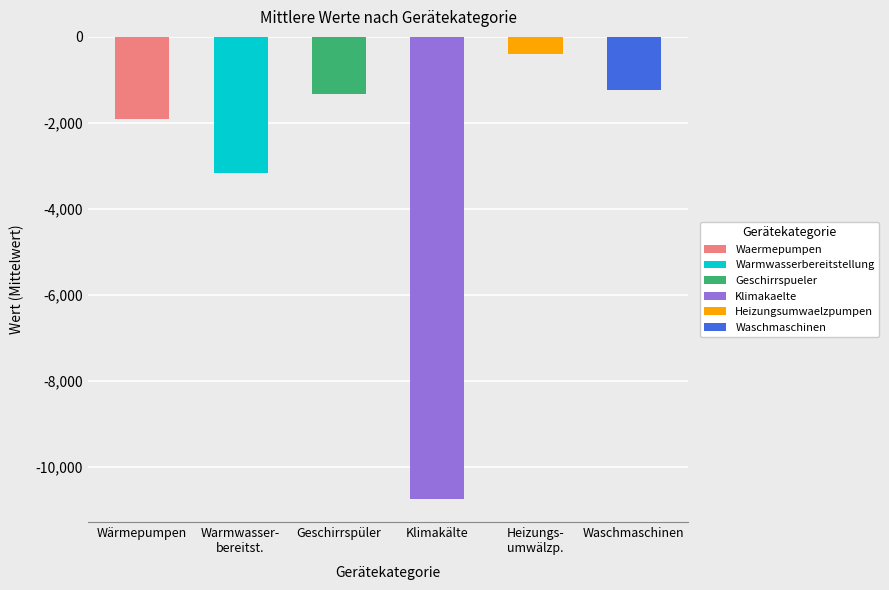

Which series has the largest range (max minus min)?

Klimakaelte